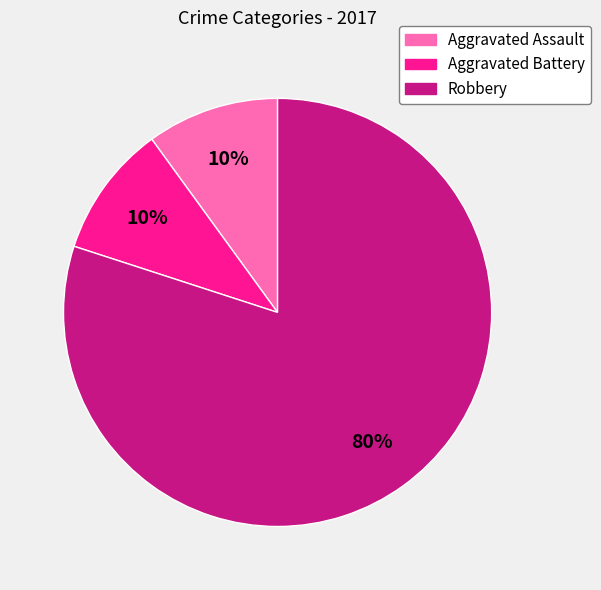

To the nearest percent, what percentage of the pie is Aggravated Battery?

10%